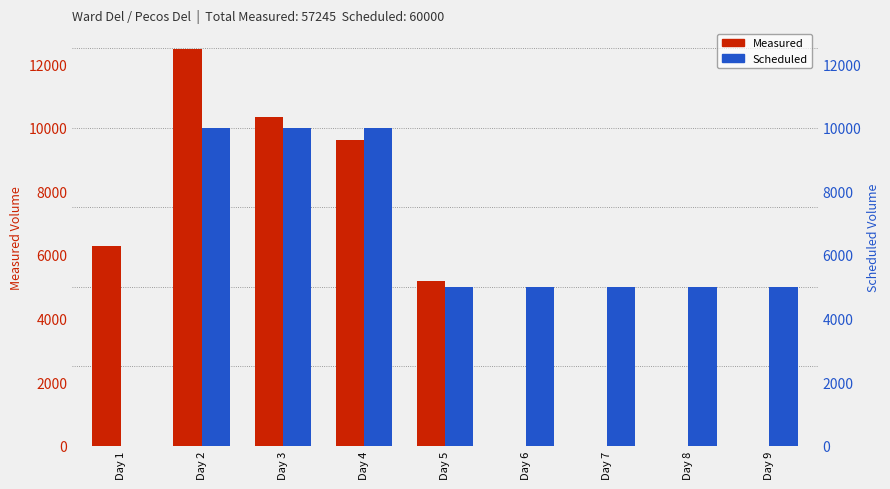

The Scheduled series shows 10000 at Day 4. True or false?

True